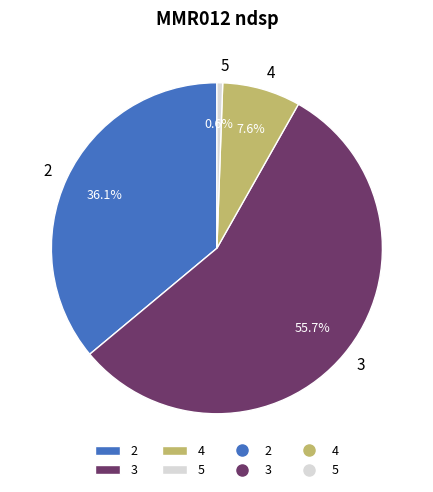

The 2 slice represents 22% of the pie. True or false?

False